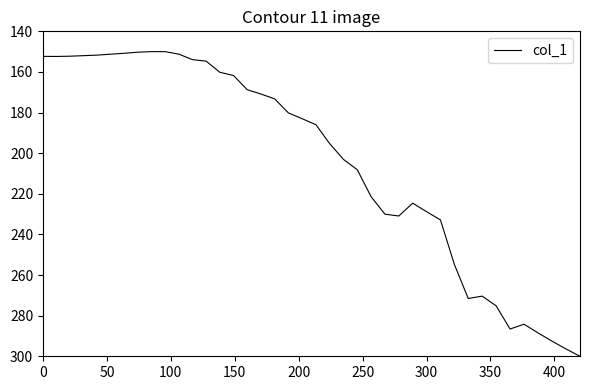

What is the difference between the maximum and minimum values?

150.0